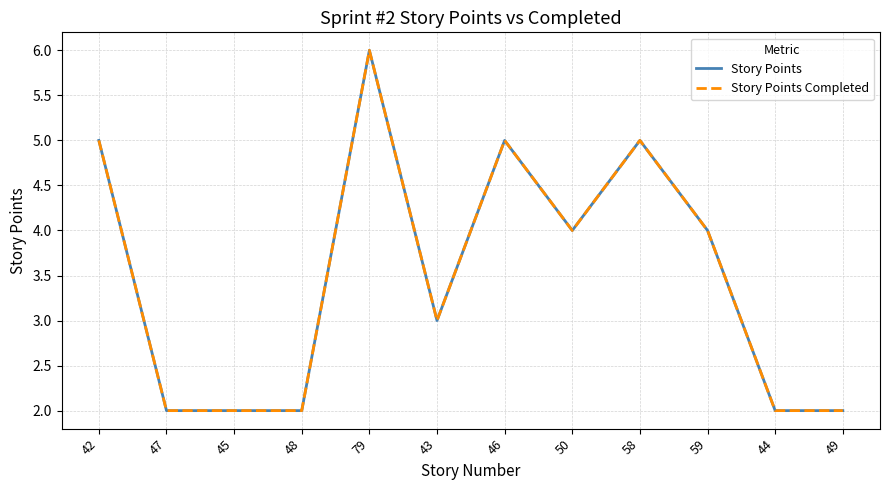

Does the chart have visible grid lines?

Yes